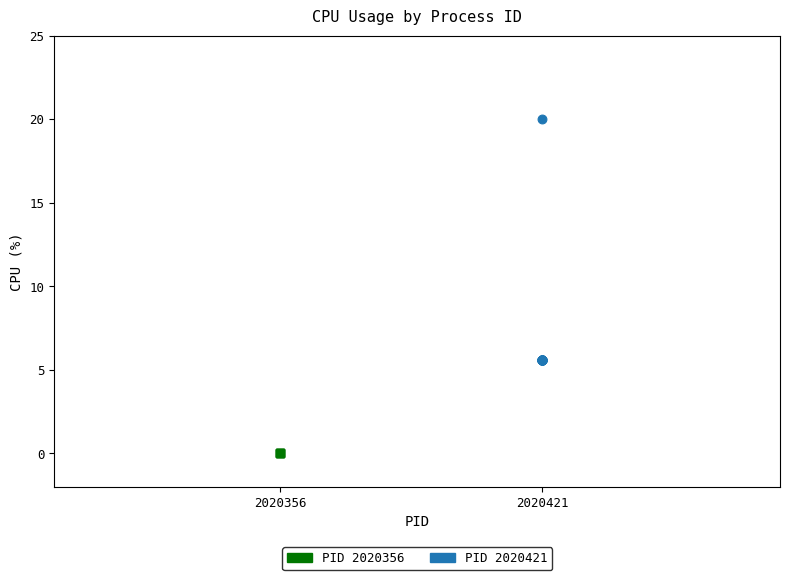

Which series reaches the minimum Y coordinate?

PID 2020356